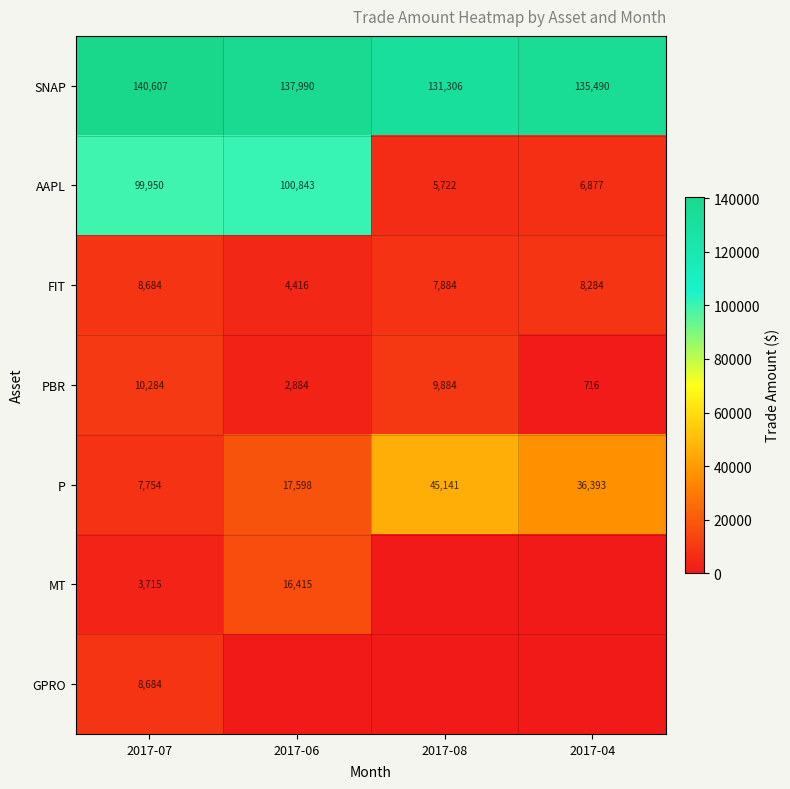

True or false: P has a value of 23839 at 2017-04.

False